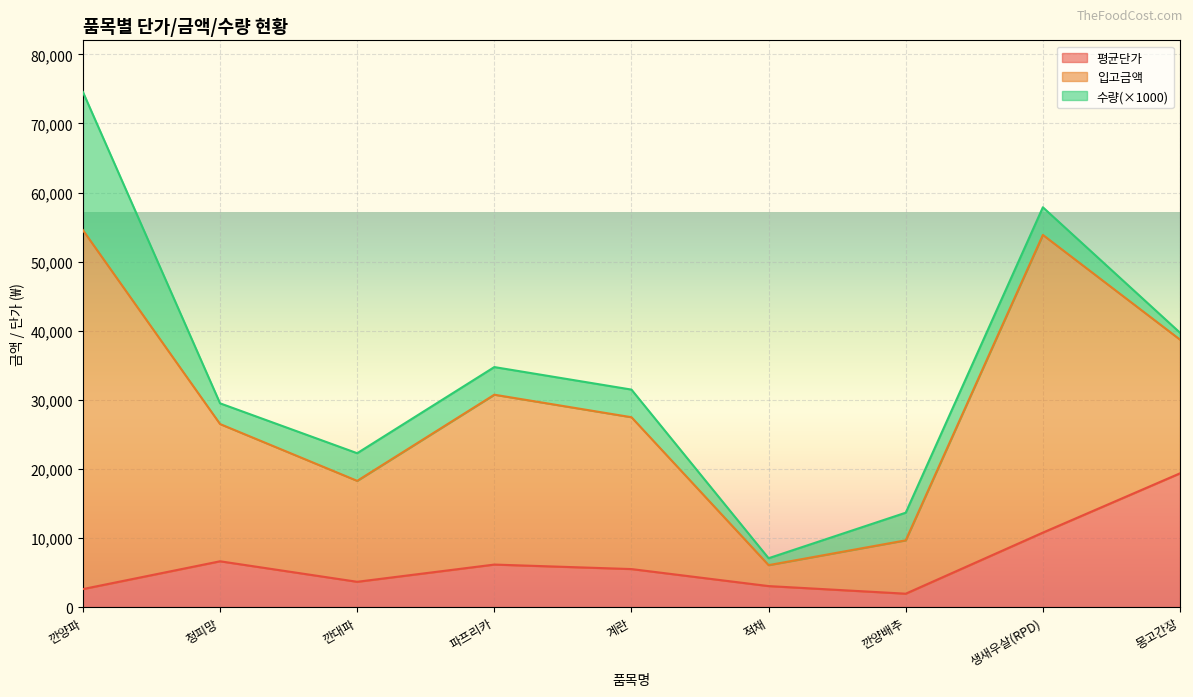

True or false: 평균단가 has a value of 6147 at 파프리카.

True